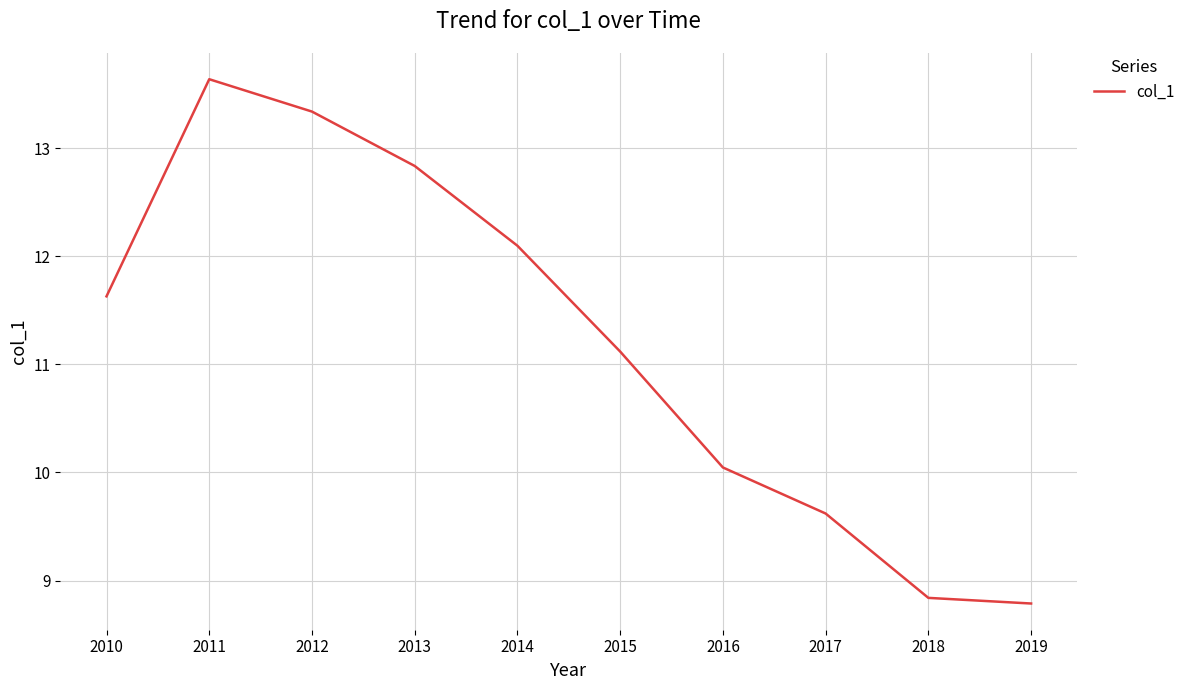

What is the difference between the second highest and minimum values?

4.6